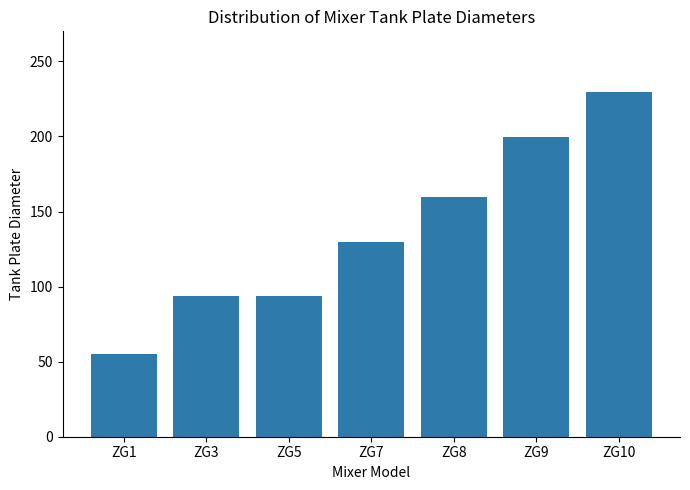

What is the sum of the values at ZG5 and ZG10?

323.5